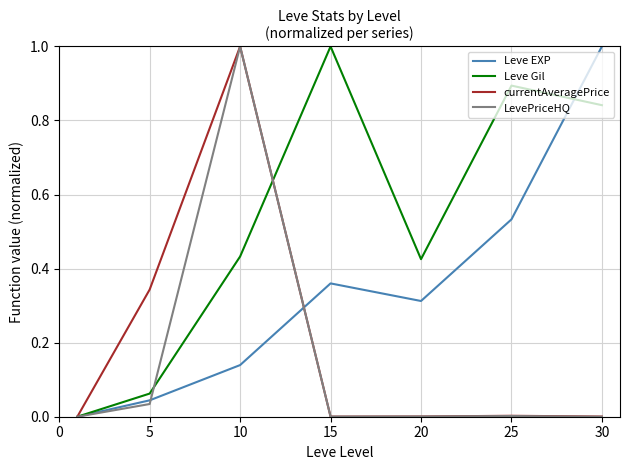

What is the highest value of the Leve Gil series?

1.0